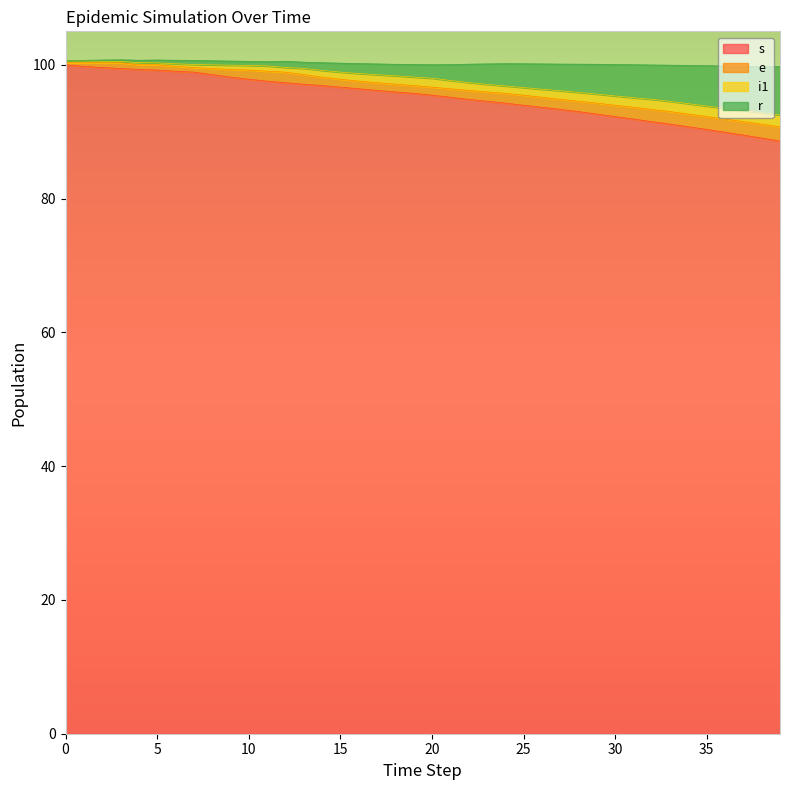

True or false: r and s intersect in this chart.

False